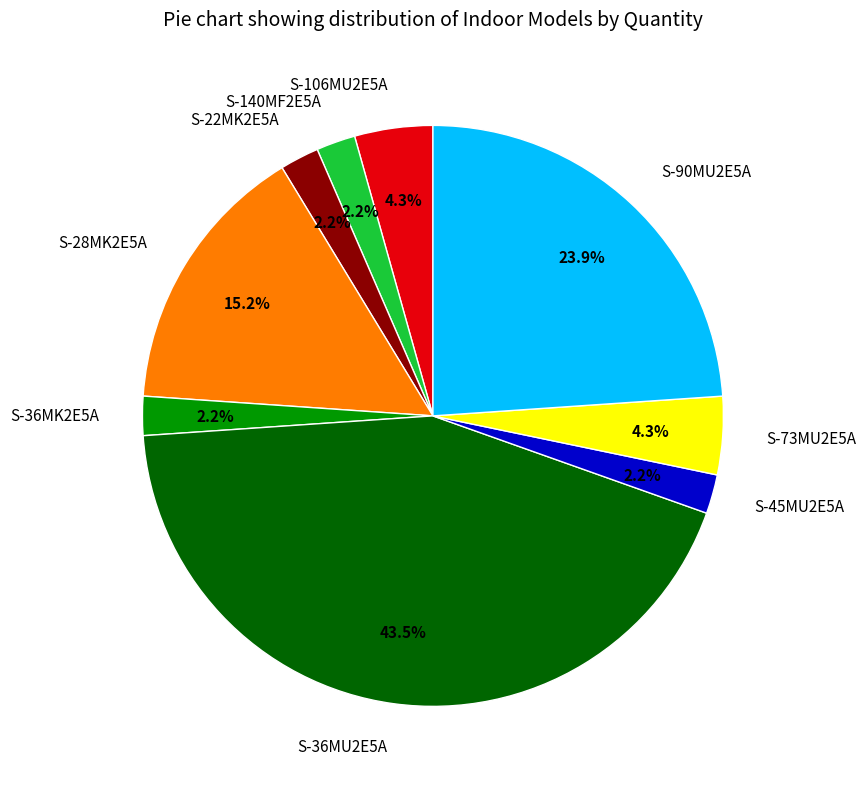

What is the largest slice in the pie chart?

S-36MU2E5A